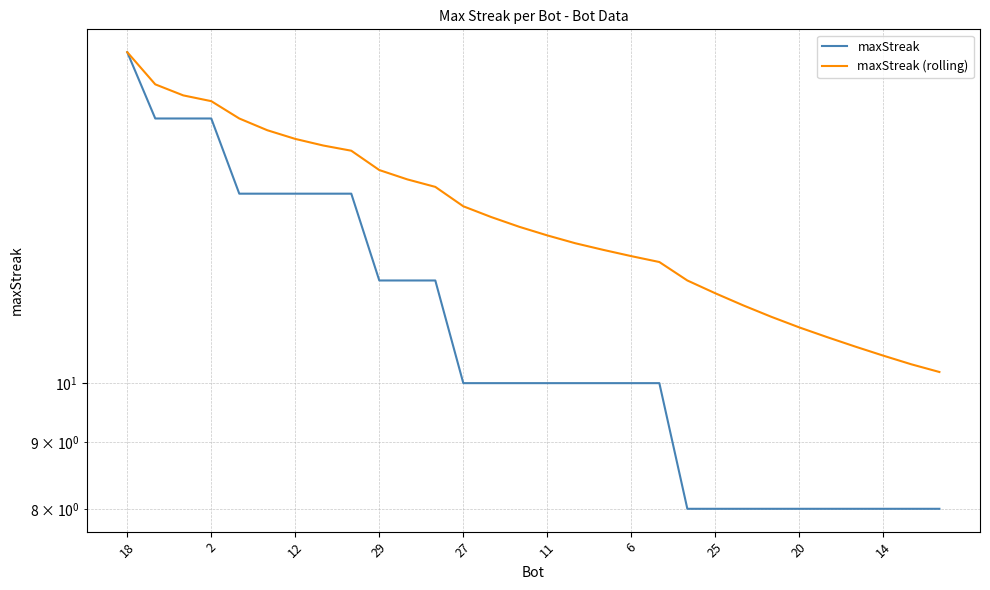

True or false: maxStreak and maxStreak (rolling) cross at least once.

False